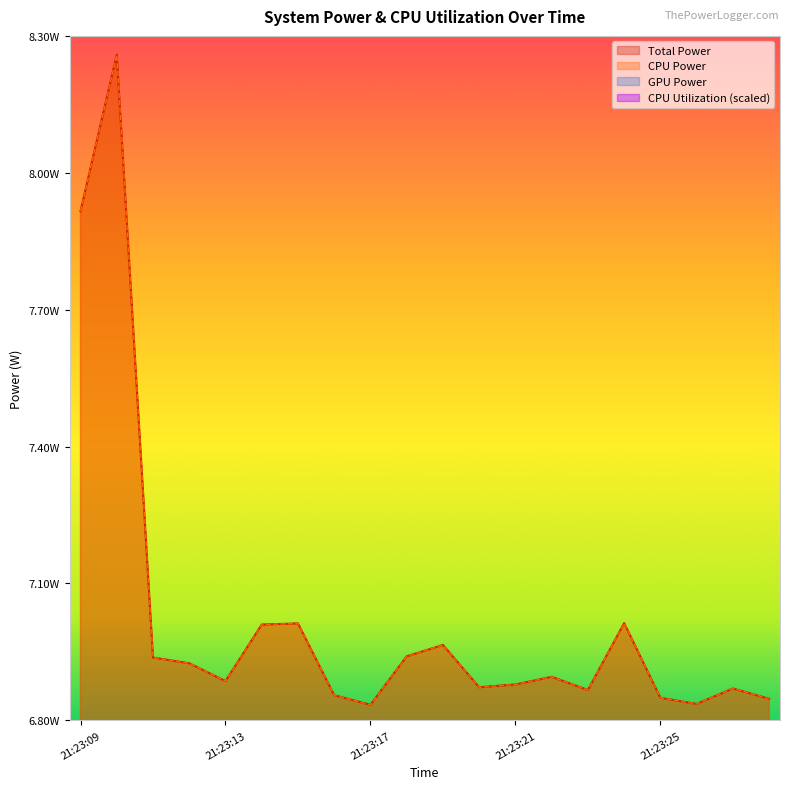

The CPU Utilization series shows 1.5 at 21:23:10. True or false?

False